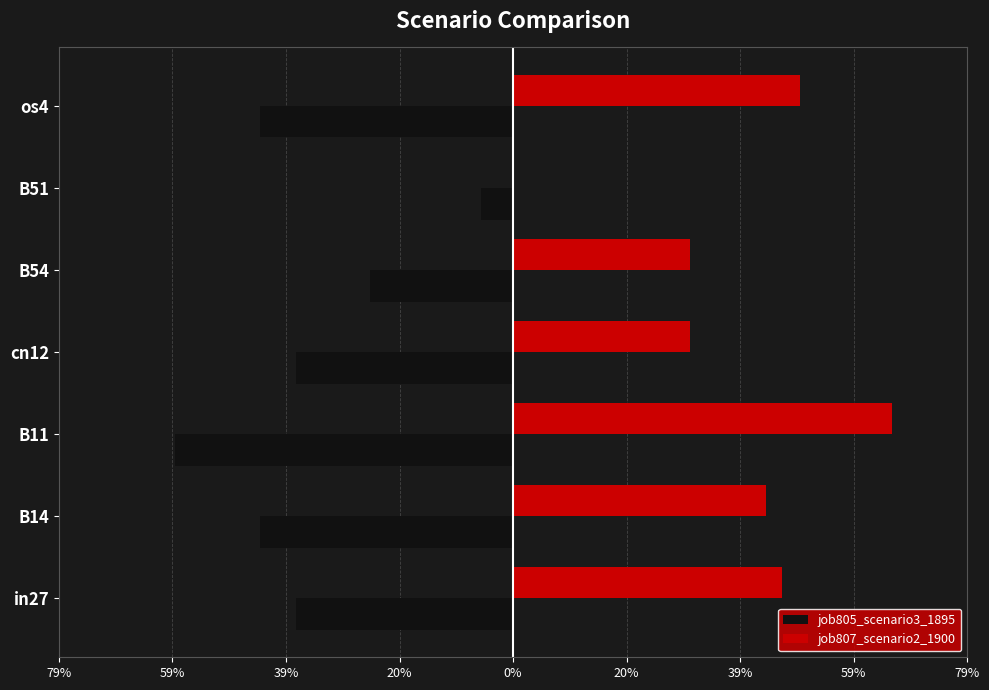

What are all the series names shown in the legend?

job805_scenario3_1895, job807_scenario2_1900